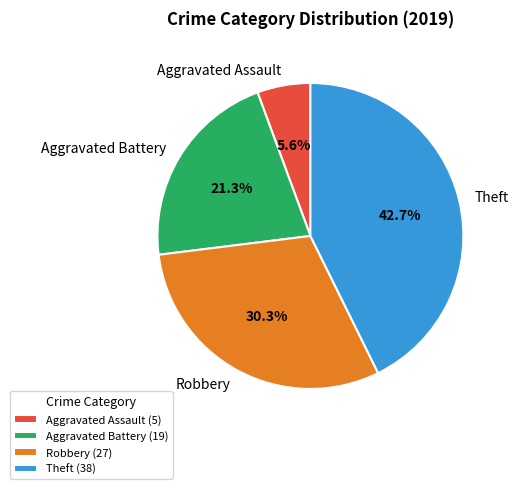

Which has a higher value, Robbery or Aggravated Battery?

Robbery